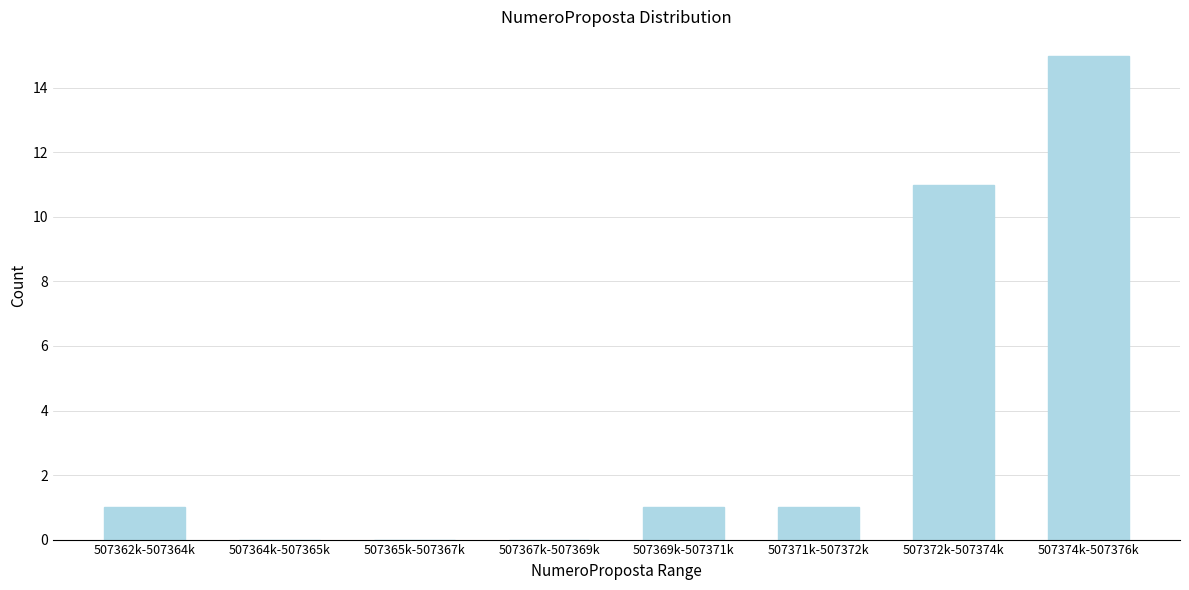

Reading left to right, what are all the values shown in this chart?

507362k-507364k=1	507364k-507365k=0	507365k-507367k=0	507367k-507369k=0	507369k-507371k=1	507371k-507372k=1	507372k-507374k=11	507374k-507376k=15